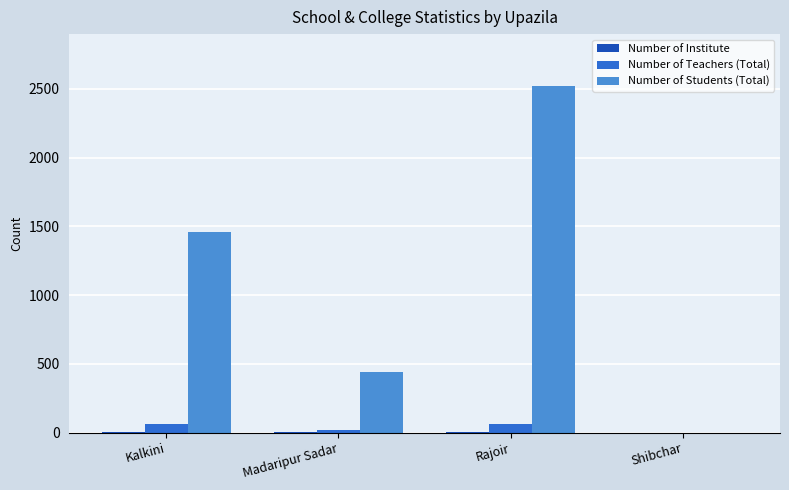

Which series has the largest total across all categories?

Number of Students (Total)